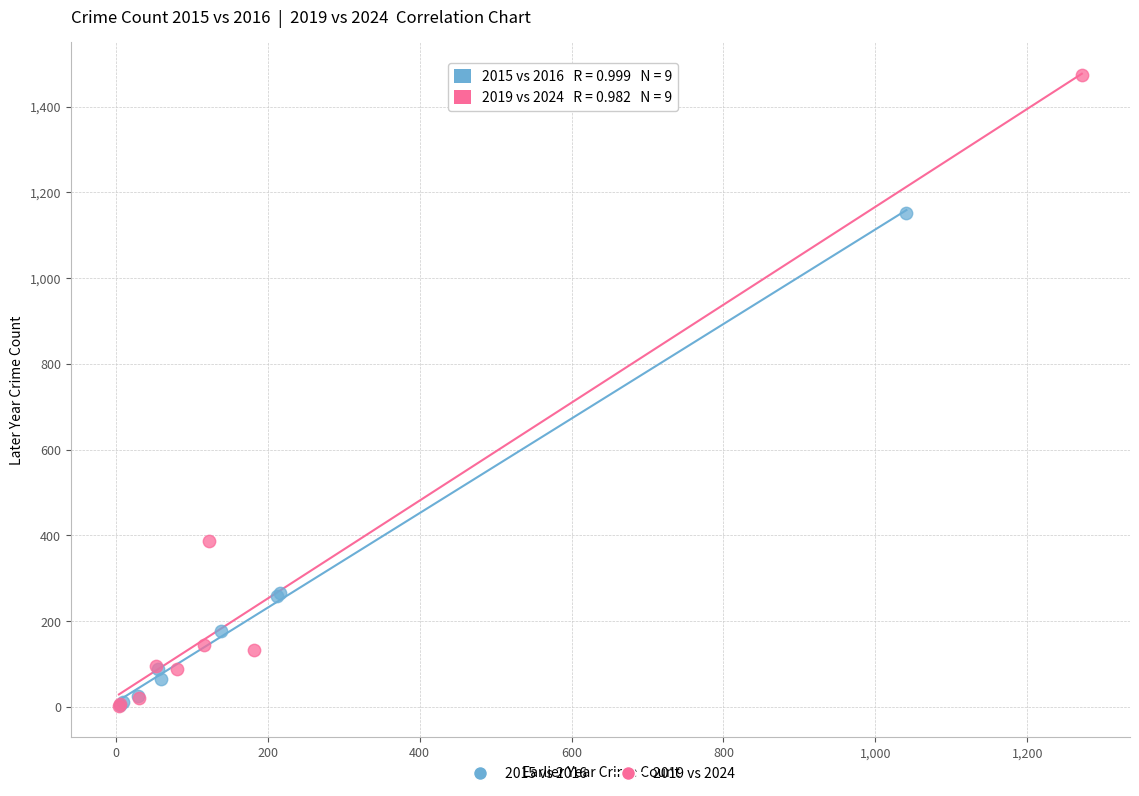

Which series contains the highest Y value?

2019 vs 2024